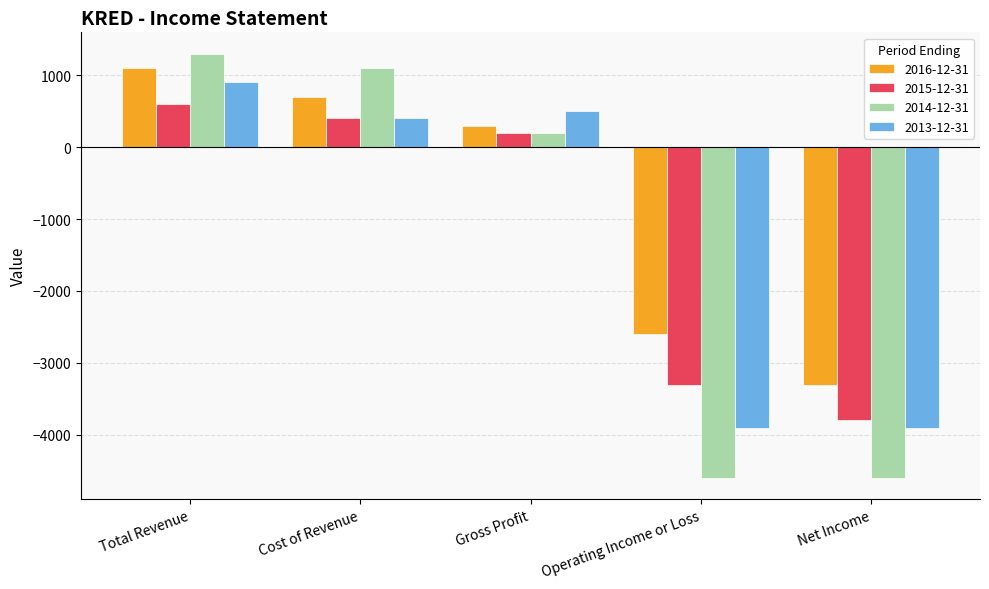

Which series has the largest total across all categories?

2016-12-31